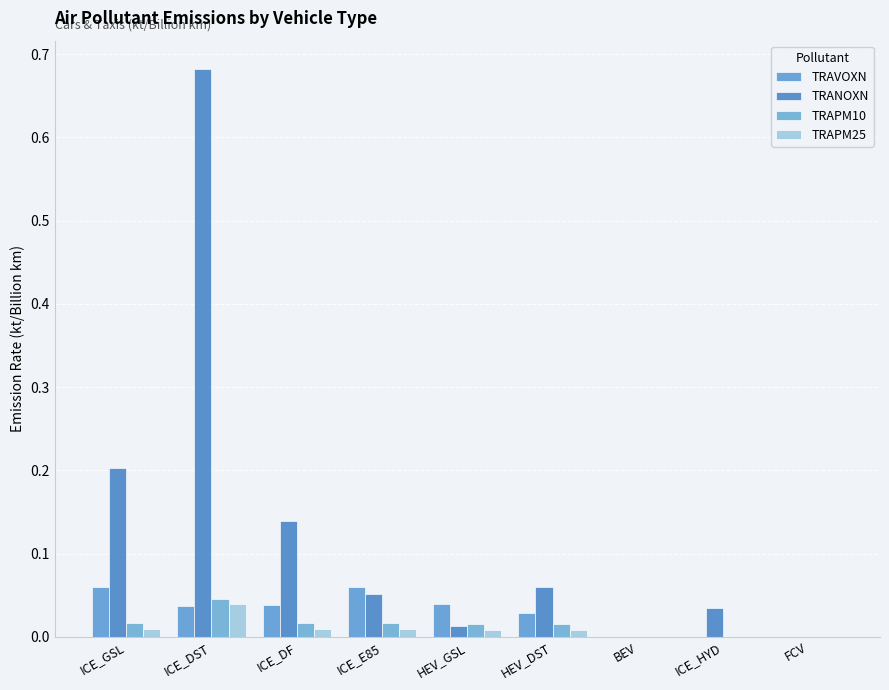

Which category has the highest value across all series?

ICE_DST